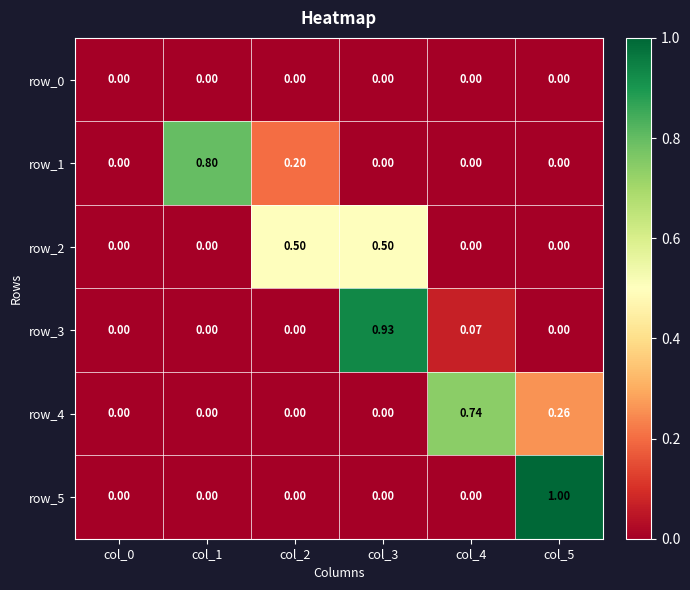

List the series in order of their peak value, highest first.

row_5, row_3, row_1, row_4, row_2, row_0